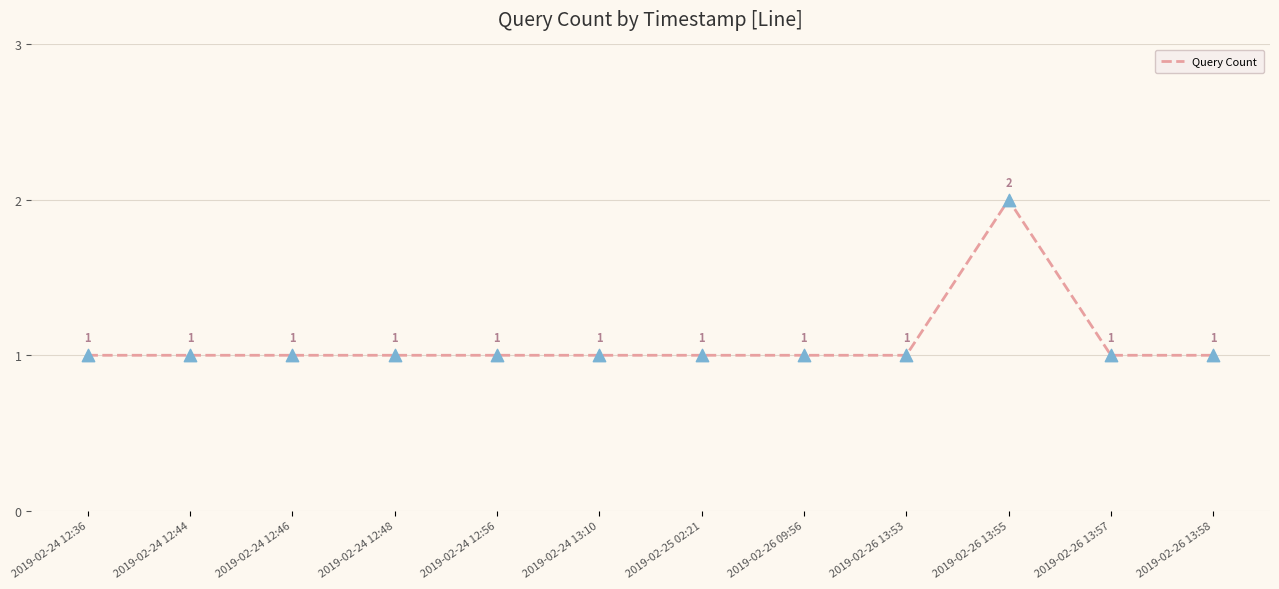

What is the change in value from 2019-02-24 12:56 to 2019-02-26 13:55?

+1